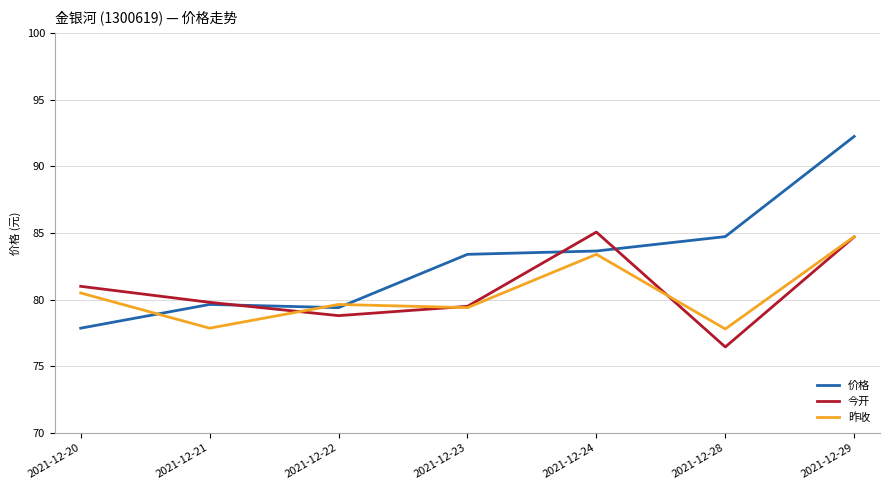

At how many categories does at least one series exceed 90?

1